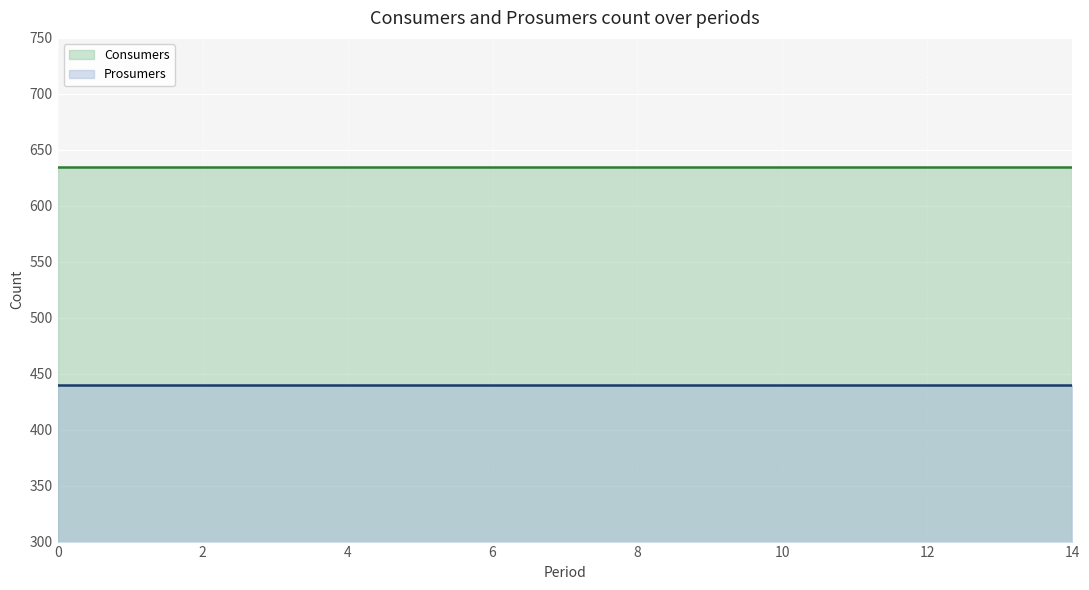

Is it true that Consumers equals 635 at 2?

True